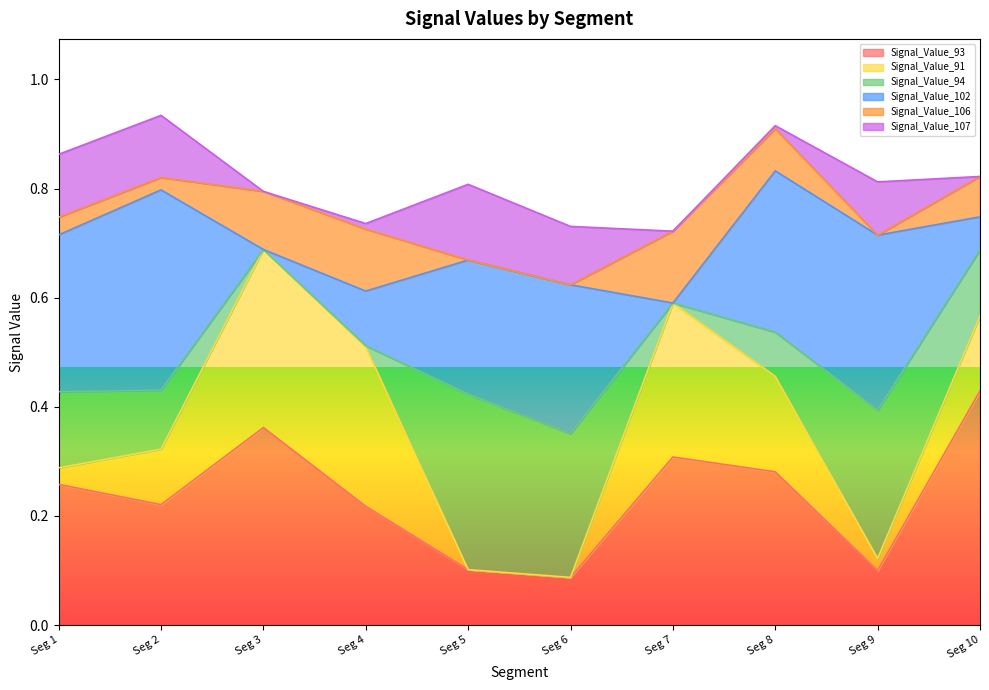

Which has a higher value, signal segment 2 or signal segment 10?

signal segment 10